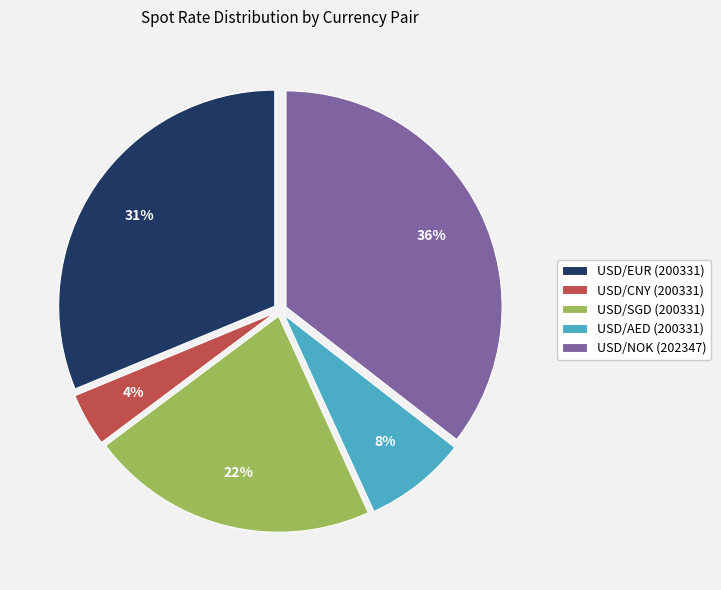

To the nearest percent, what portion does USD/SGD (200331) represent?

22%